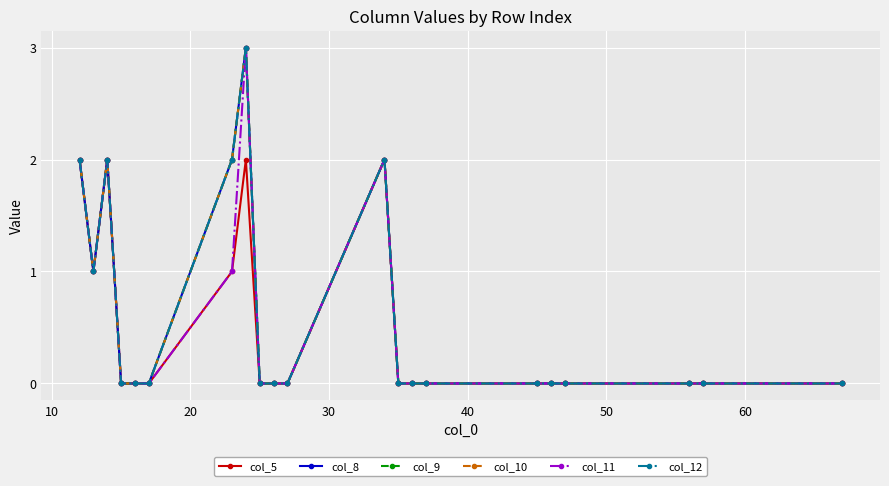

Is this an area chart (filled region under the line)?

No